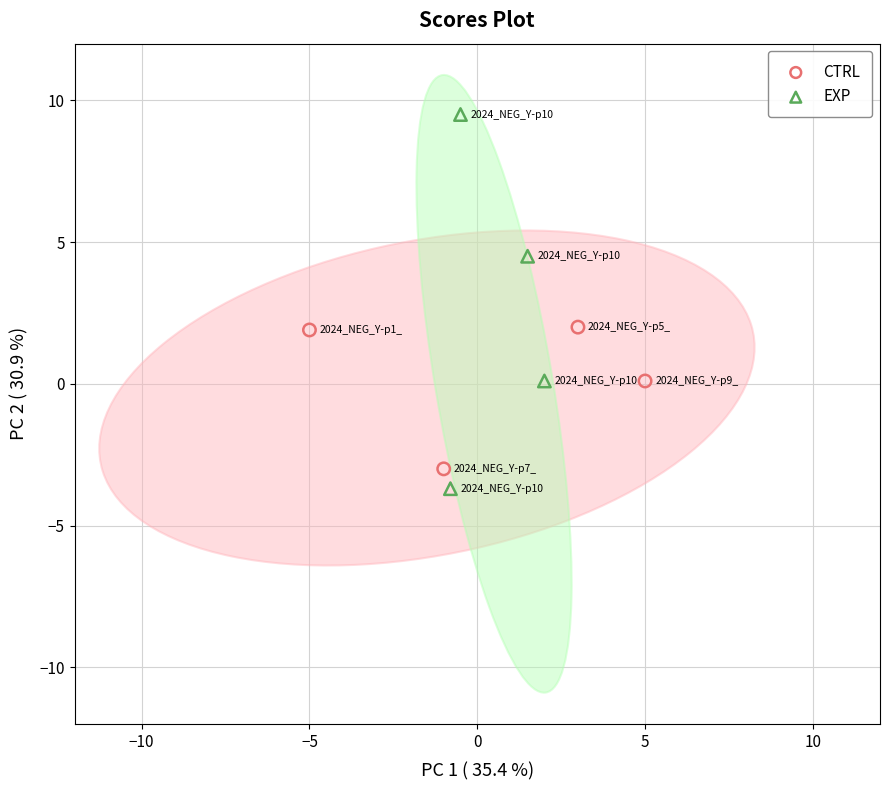

Which series contains the highest Y value?

EXP